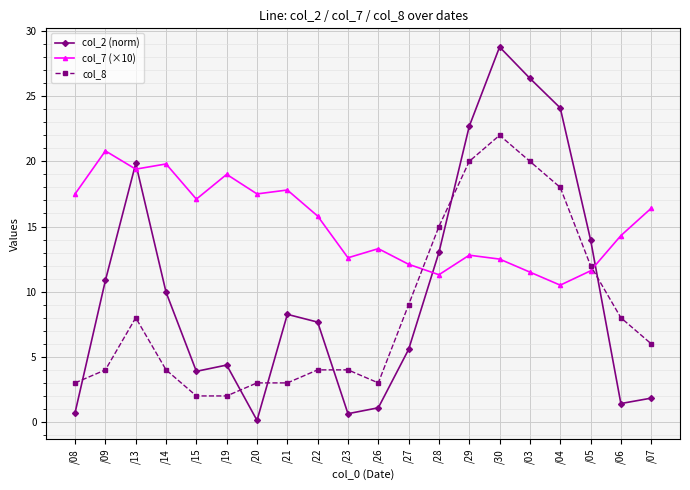

What is the difference between the col_2 (norm) values at /20 and /14?

9.8